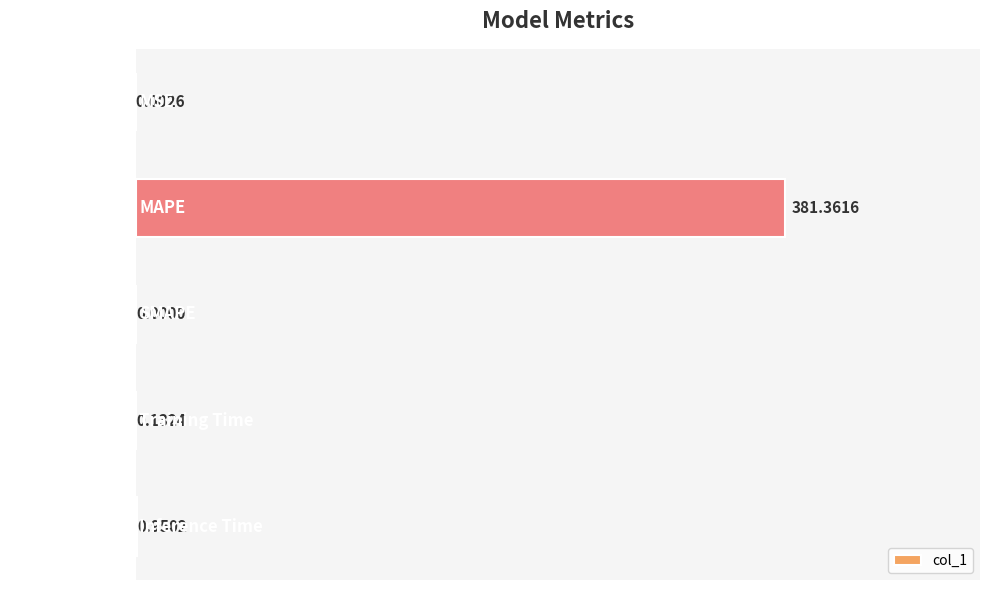

Where is the data nearest to the value 190?

Inference Time